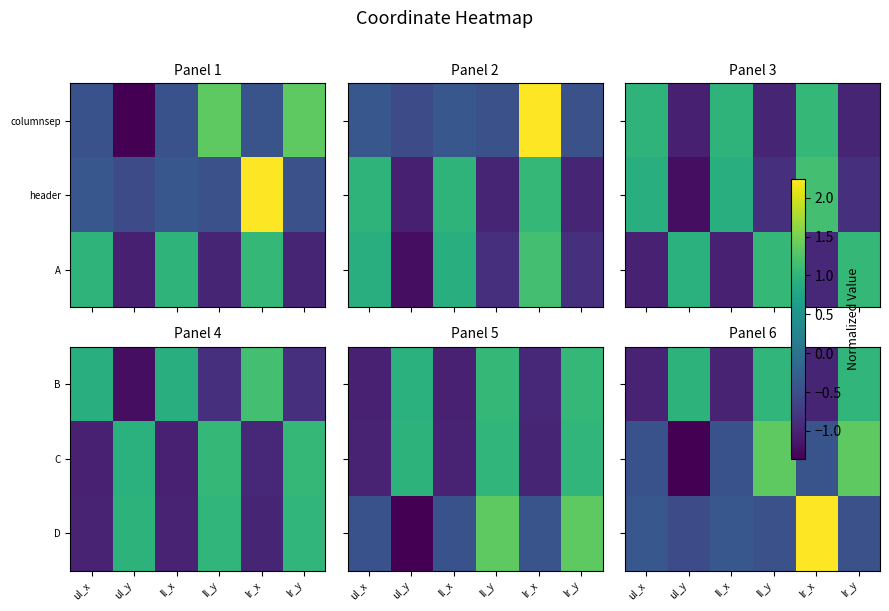

Between ul_y and lr_y, which is larger?

lr_y